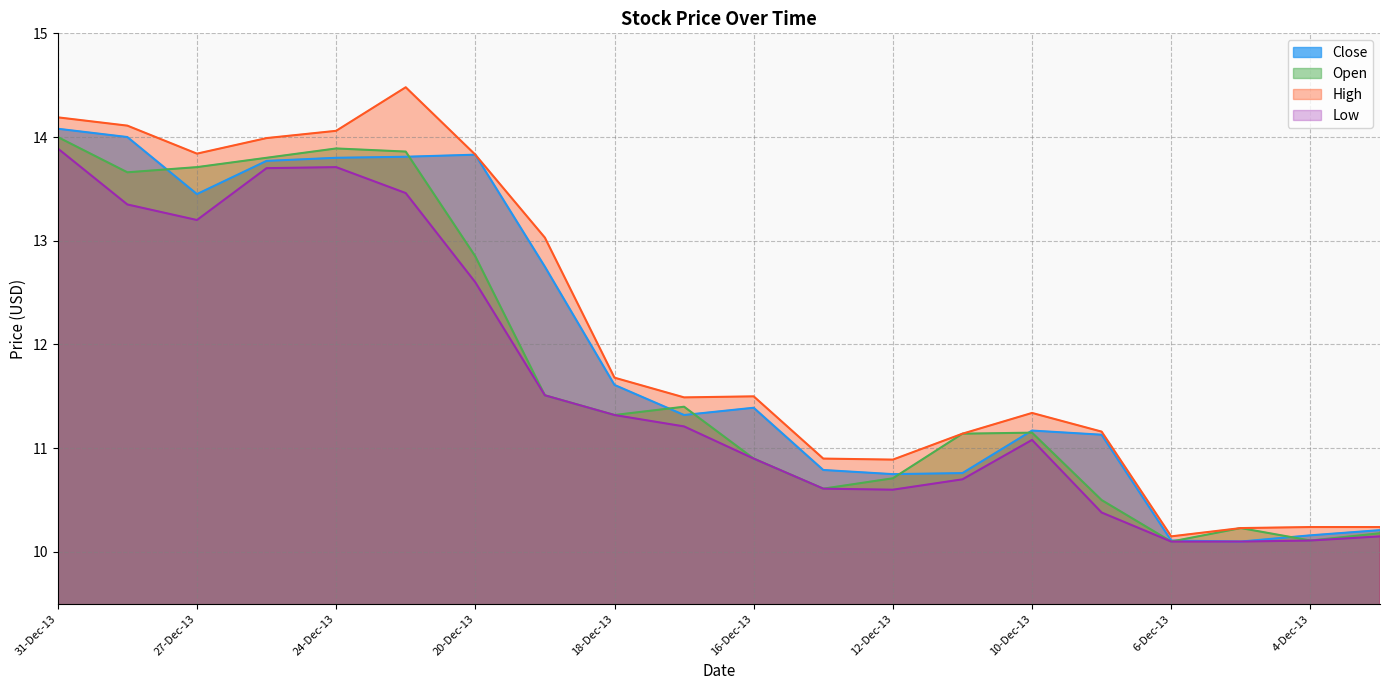

Reading left to right, extract all data points from this chart.

Close: 14.1	14.0	13.4	13.8	13.8	13.8	13.8	12.8	11.6	11.3	11.4	10.8	10.8	10.8	11.2	11.1	10.1	10.1	10.2	10.2
Open: 14.0	13.7	13.7	13.8	13.9	13.9	12.8	11.5	11.3	11.4	10.9	10.6	10.7	11.1	11.2	10.5	10.1	10.2	10.1	10.2
High: 14.2	14.1	13.8	14.0	14.1	14.5	13.8	13.0	11.7	11.5	11.5	10.9	10.9	11.1	11.3	11.2	10.2	10.2	10.2	10.2
Low: 13.9	13.3	13.2	13.7	13.7	13.5	12.6	11.5	11.3	11.2	10.9	10.6	10.6	10.7	11.1	10.4	10.1	10.1	10.1	10.2